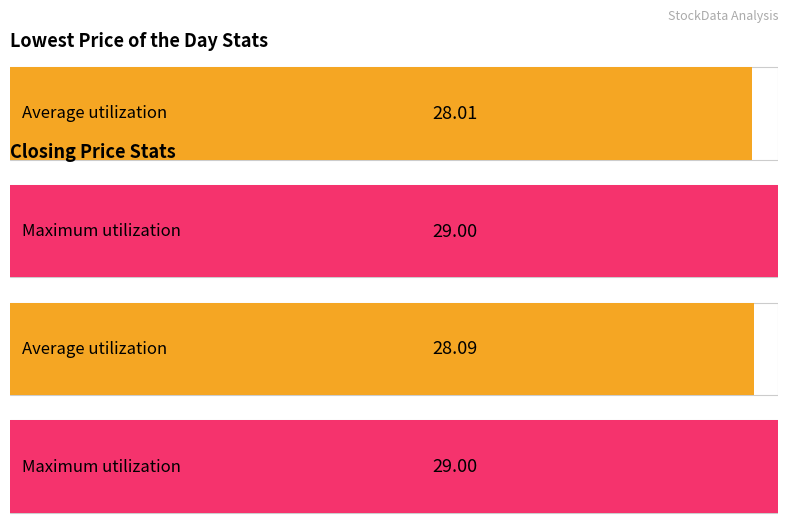

Is it true that Lowest Price of the Day equals 28.9 at 20190913?

True